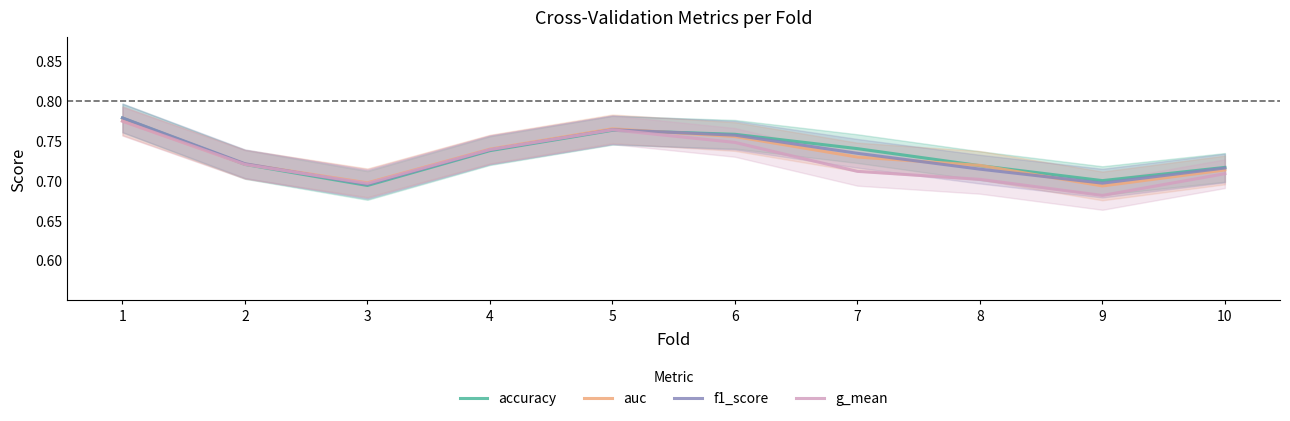

Which series has the largest total across all categories?

accuracy